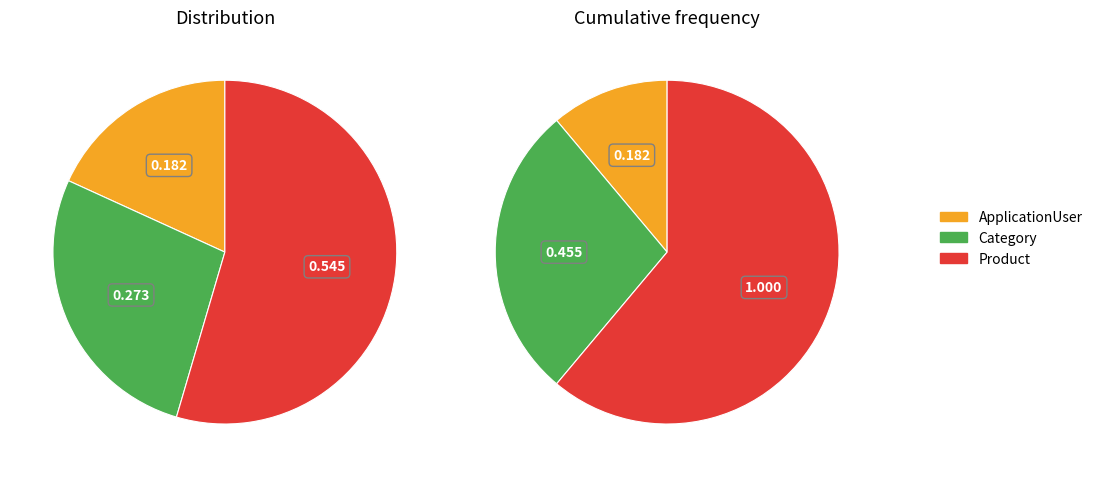

To the nearest percent, what portion does ApplicationUser represent?

18%